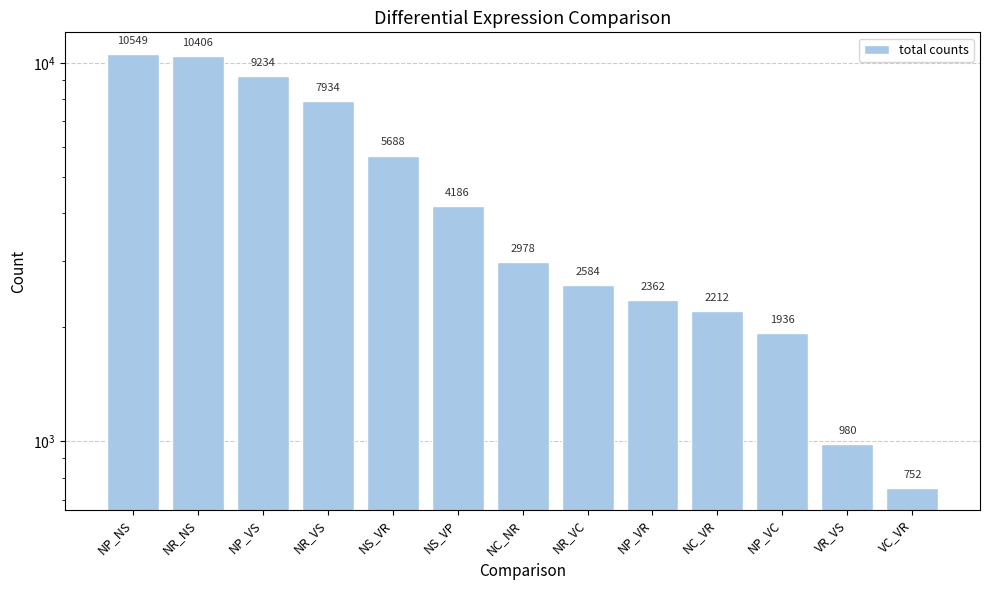

At which label does the data first exceed 2978?

NP_NS